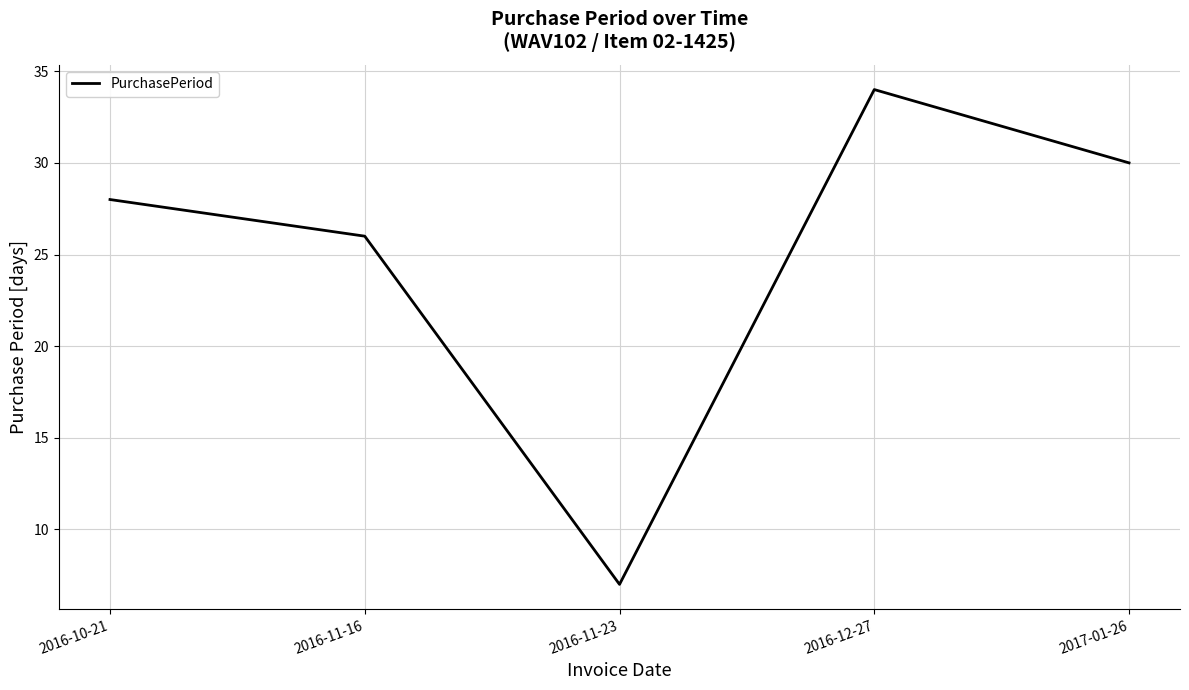

At which category does the data reach its first local peak?

2016-12-27